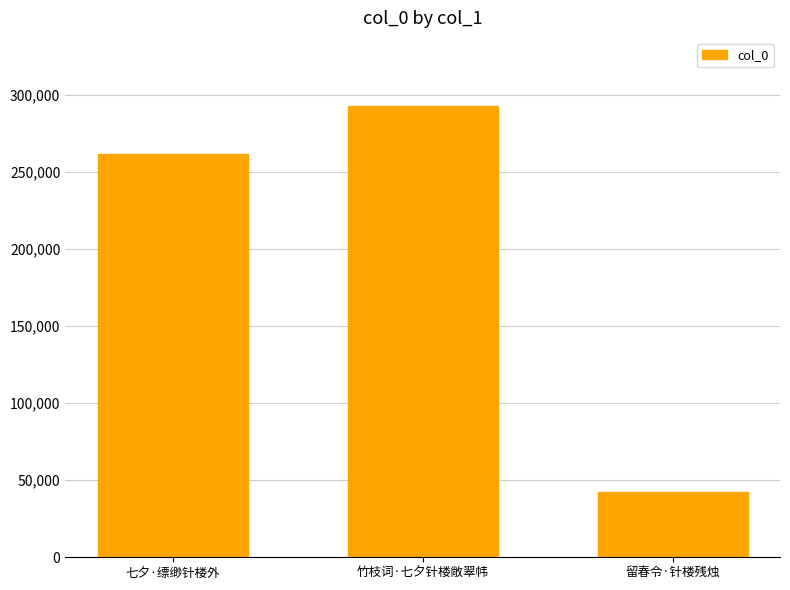

Between 竹枝词·七夕针楼敞翠帏 and 七夕·缥缈针楼外, which is larger?

竹枝词·七夕针楼敞翠帏